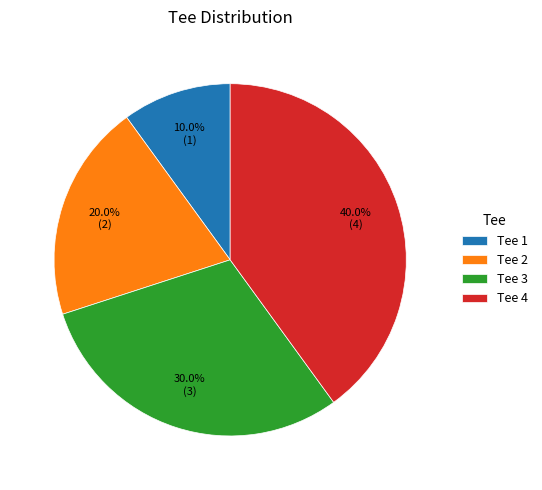

Is there a majority slice in this chart?

No